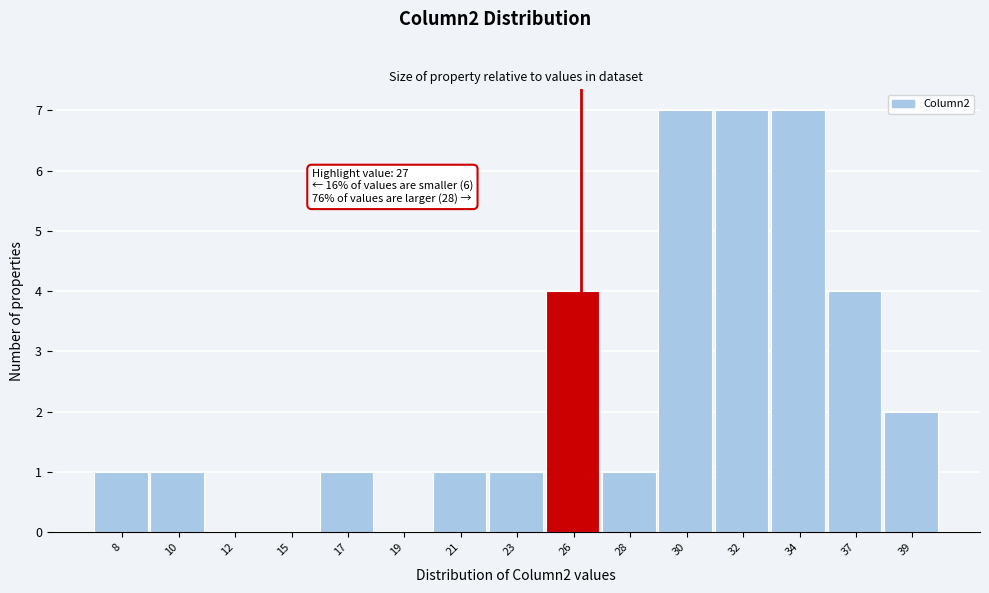

Reading left to right, transcribe all the data shown in this chart.

8=1	10=1	12=0	15=0	17=1	19=0	21=1	23=1	26=4	28=1	30=7	32=7	34=7	37=4	39=2